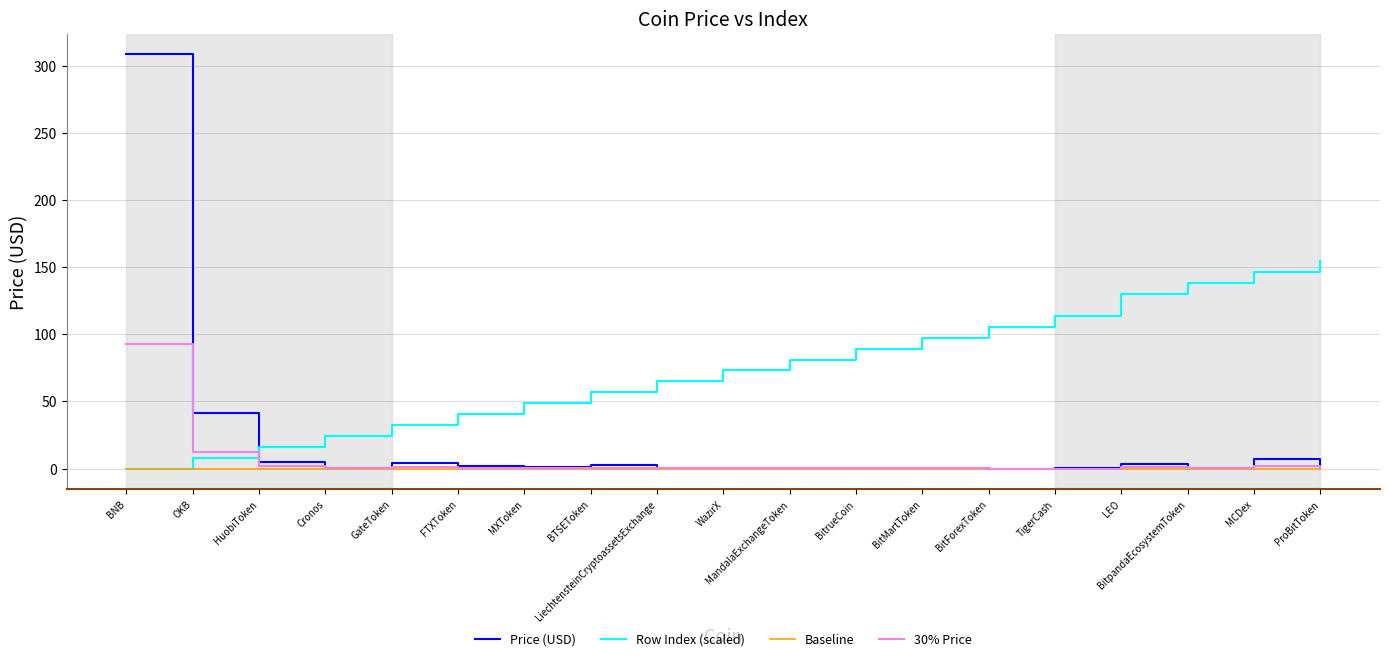

Is it true that 30% Price equals 2.2 at MCDex?

True